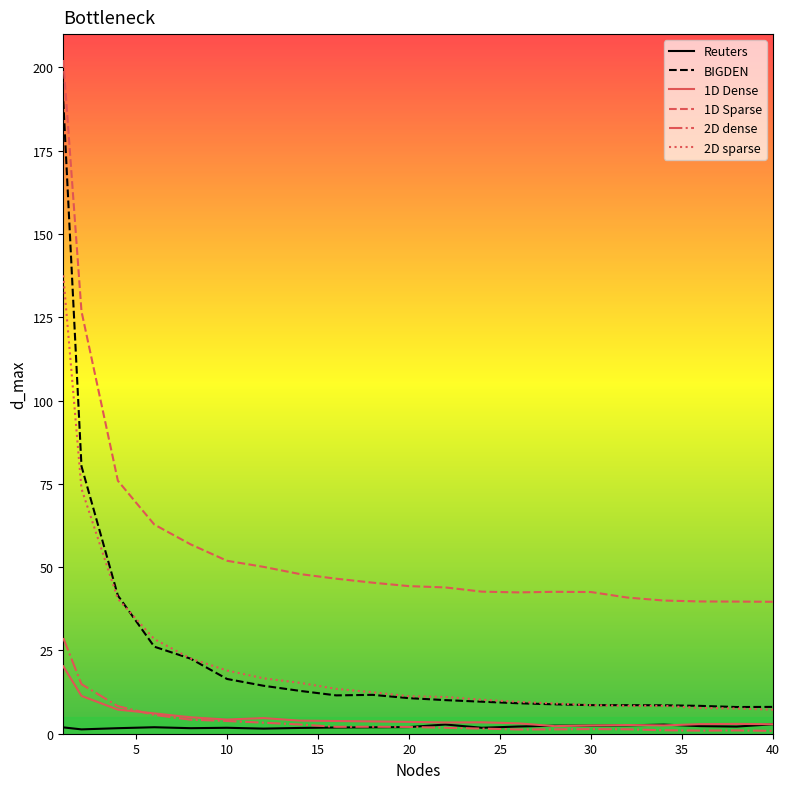

List the series in order of their peak value, highest first.

1D Sparse, BIGDEN, 2D sparse, 2D dense, 1D Dense, Reuters